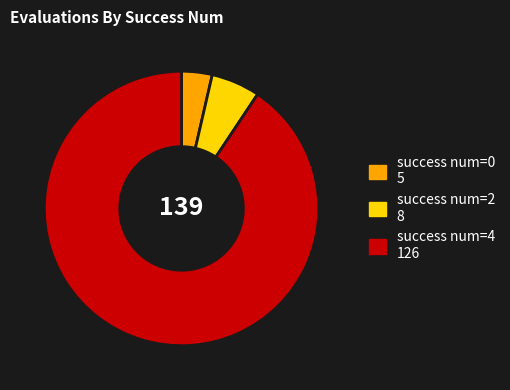

Count the number of slices in the pie.

3